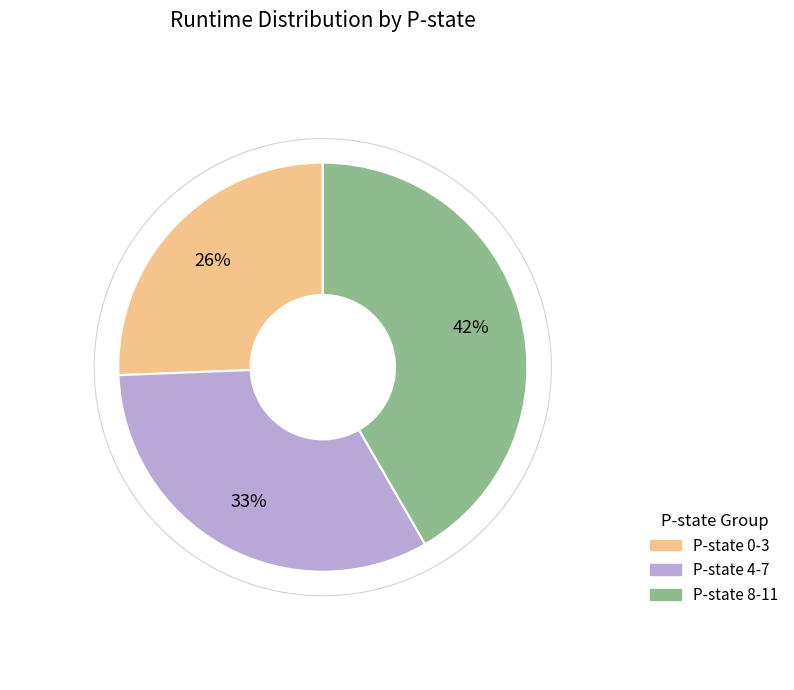

To the nearest percent, what portion does P-state 8-11 represent?

42%